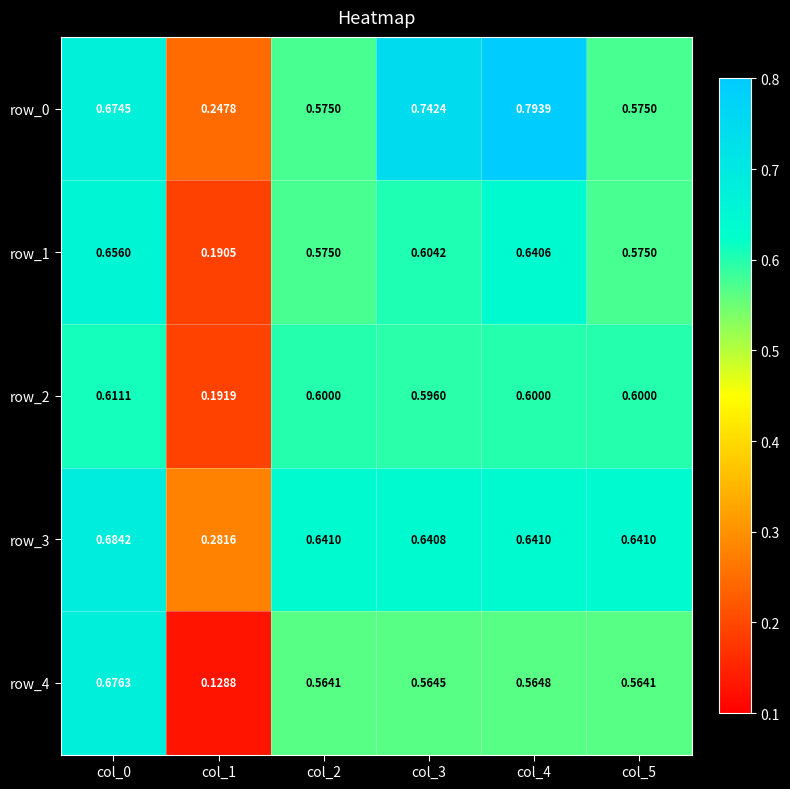

Which series has the widest spread of values?

row_4